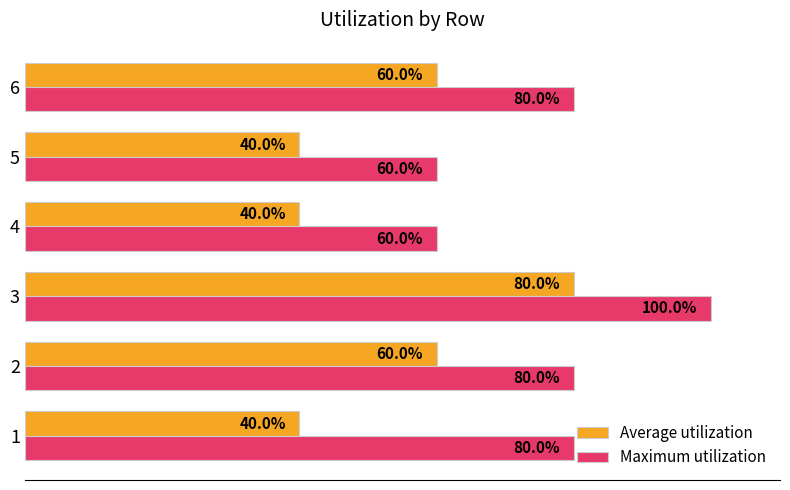

Is the value of Average utilization at 1 greater than the value of Maximum utilization at 4?

No